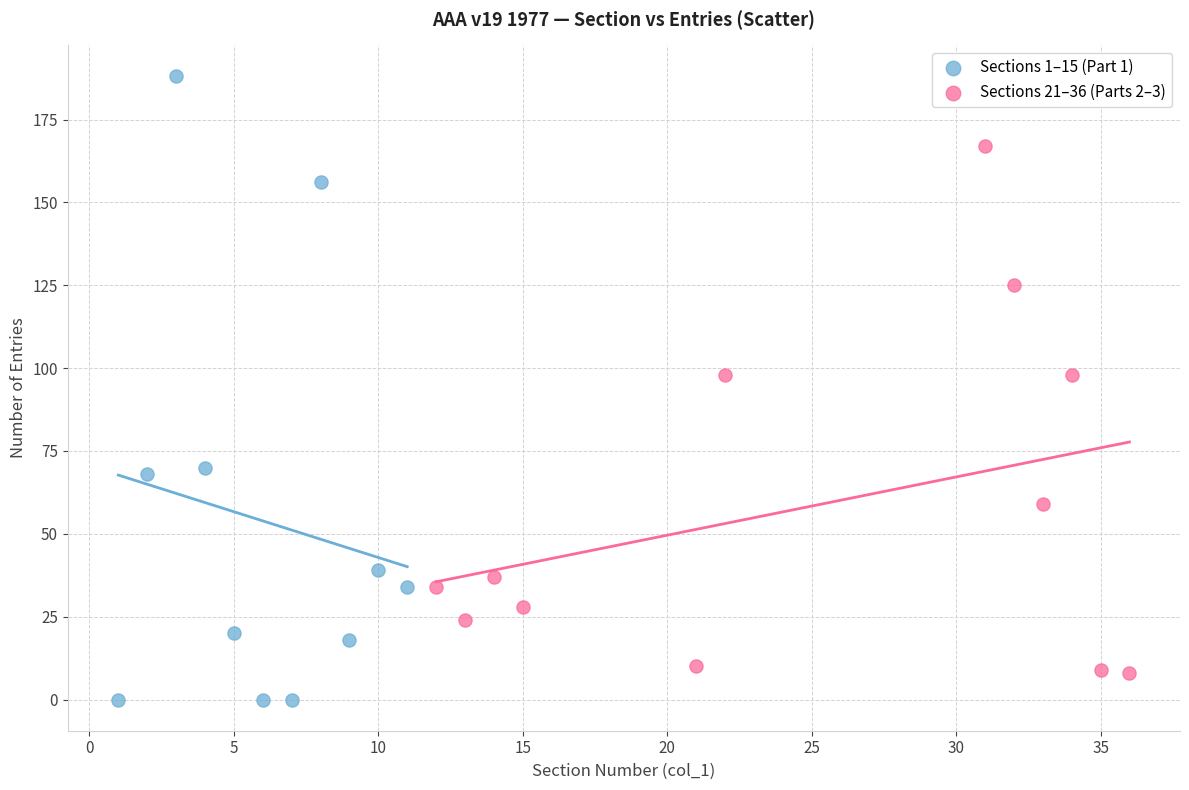

Which series reaches the maximum Y coordinate?

Sections 1–15 (Part 1)